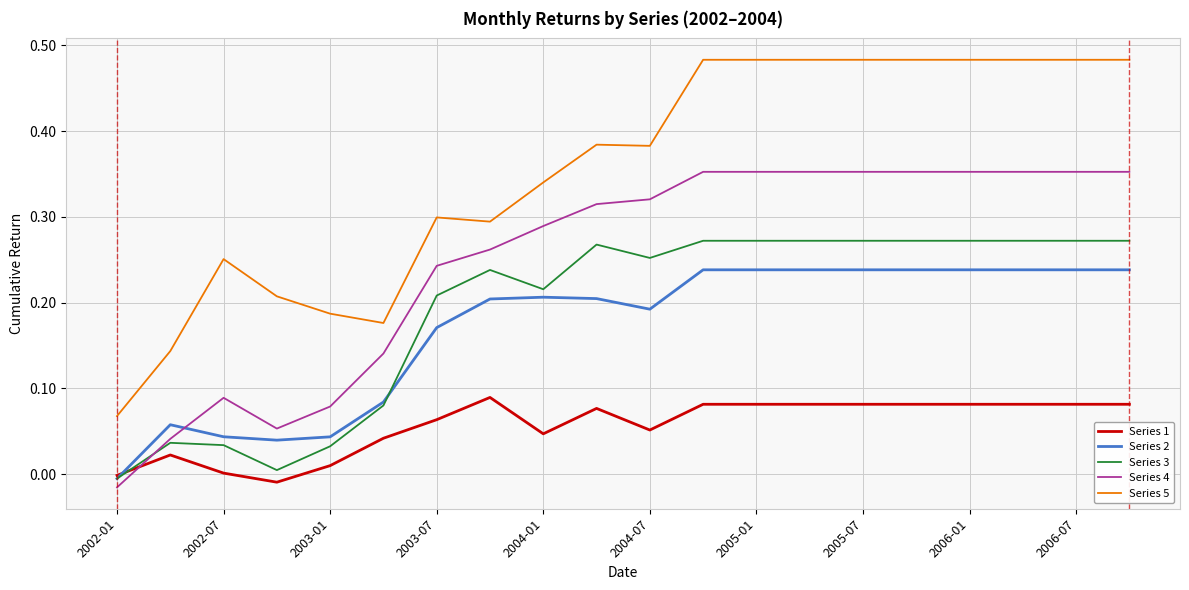

Which series has the widest spread of values?

Series 5